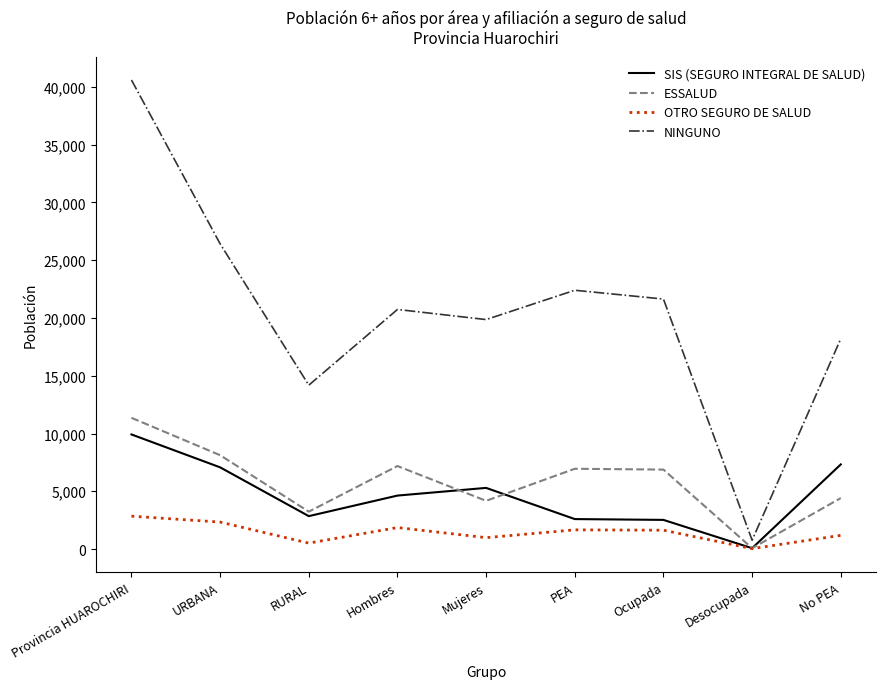

At which category is the sum across all series the highest?

Provincia HUAROCHIRI